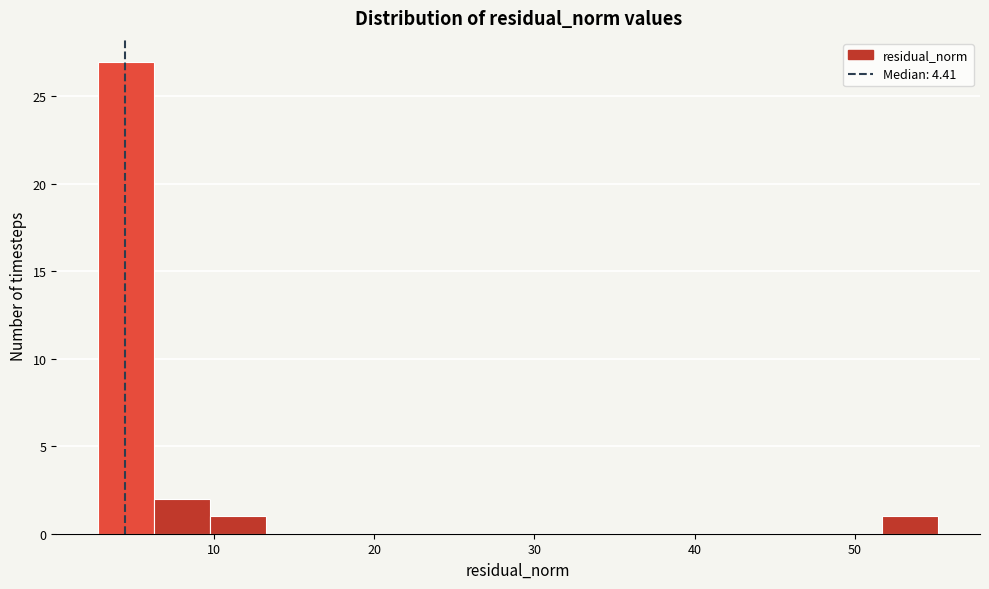

Around what value on the x-axis is the tallest bar? Give the approximate position of its centre, as read against the axis.

5